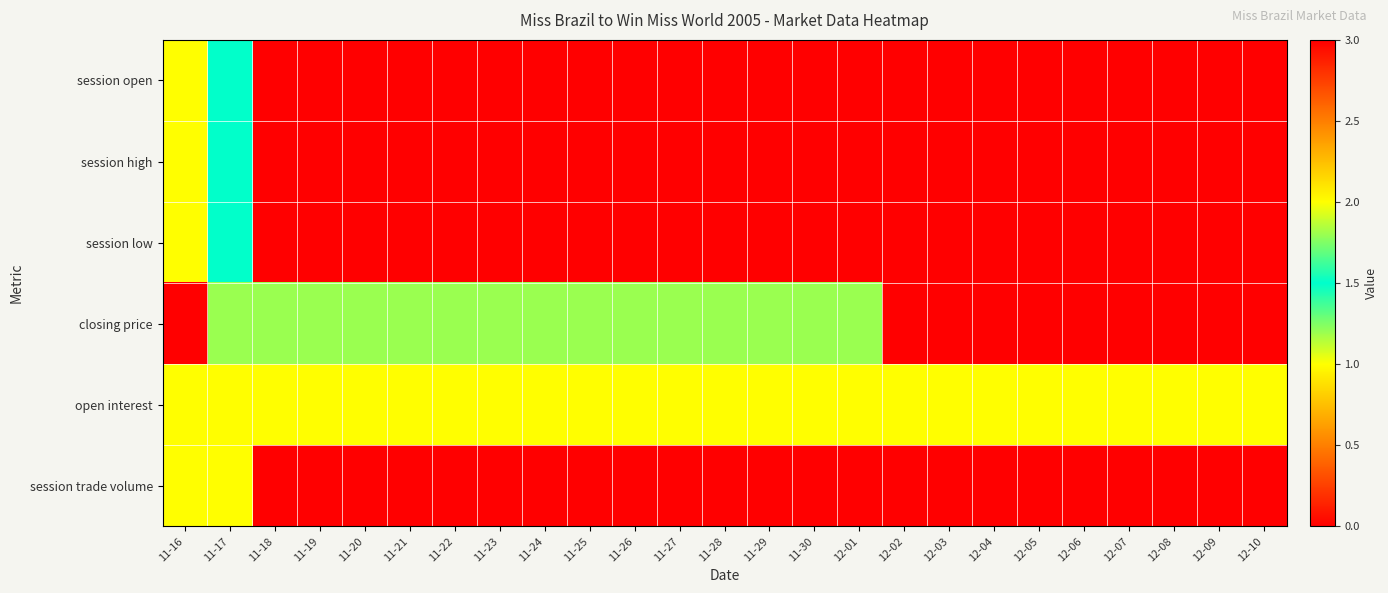

Reading left to right, transcribe all the data shown in this chart.

session open: 11-16=1.0	11-17=1.5	11-18=0.0	11-19=0.0	11-20=0.0	11-21=0.0	11-22=0.0	11-23=0.0	11-24=0.0	11-25=0.0	11-26=0.0	11-27=0.0	11-28=0.0	11-29=0.0	11-30=0.0	12-01=0.0	12-02=0.0	12-03=0.0	12-04=0.0	12-05=0.0	12-06=0.0	12-07=0.0	12-08=0.0	12-09=0.0	12-10=0.0
session high: 11-16=1.0	11-17=1.5	11-18=0.0	11-19=0.0	11-20=0.0	11-21=0.0	11-22=0.0	11-23=0.0	11-24=0.0	11-25=0.0	11-26=0.0	11-27=0.0	11-28=0.0	11-29=0.0	11-30=0.0	12-01=0.0	12-02=0.0	12-03=0.0	12-04=0.0	12-05=0.0	12-06=0.0	12-07=0.0	12-08=0.0	12-09=0.0	12-10=0.0
session low: 11-16=1.0	11-17=1.5	11-18=0.0	11-19=0.0	11-20=0.0	11-21=0.0	11-22=0.0	11-23=0.0	11-24=0.0	11-25=0.0	11-26=0.0	11-27=0.0	11-28=0.0	11-29=0.0	11-30=0.0	12-01=0.0	12-02=0.0	12-03=0.0	12-04=0.0	12-05=0.0	12-06=0.0	12-07=0.0	12-08=0.0	12-09=0.0	12-10=0.0
closing price: 11-16=0.0	11-17=1.2	11-18=1.2	11-19=1.2	11-20=1.2	11-21=1.2	11-22=1.2	11-23=1.2	11-24=1.2	11-25=1.2	11-26=1.2	11-27=1.2	11-28=1.2	11-29=1.2	11-30=1.2	12-01=1.2	12-02=0.0	12-03=0.0	12-04=3.0	12-05=3.0	12-06=3.0	12-07=0.0	12-08=3.0	12-09=3.0	12-10=3.0
open interest: 11-16=1.0	11-17=2.0	11-18=2.0	11-19=2.0	11-20=2.0	11-21=2.0	11-22=2.0	11-23=2.0	11-24=2.0	11-25=2.0	11-26=2.0	11-27=2.0	11-28=2.0	11-29=2.0	11-30=2.0	12-01=2.0	12-02=2.0	12-03=2.0	12-04=2.0	12-05=2.0	12-06=2.0	12-07=2.0	12-08=2.0	12-09=2.0	12-10=2.0
session trade volume: 11-16=1.0	11-17=1.0	11-18=0.0	11-19=0.0	11-20=0.0	11-21=0.0	11-22=0.0	11-23=0.0	11-24=0.0	11-25=0.0	11-26=0.0	11-27=0.0	11-28=0.0	11-29=0.0	11-30=0.0	12-01=0.0	12-02=0.0	12-03=0.0	12-04=0.0	12-05=0.0	12-06=0.0	12-07=0.0	12-08=0.0	12-09=0.0	12-10=0.0